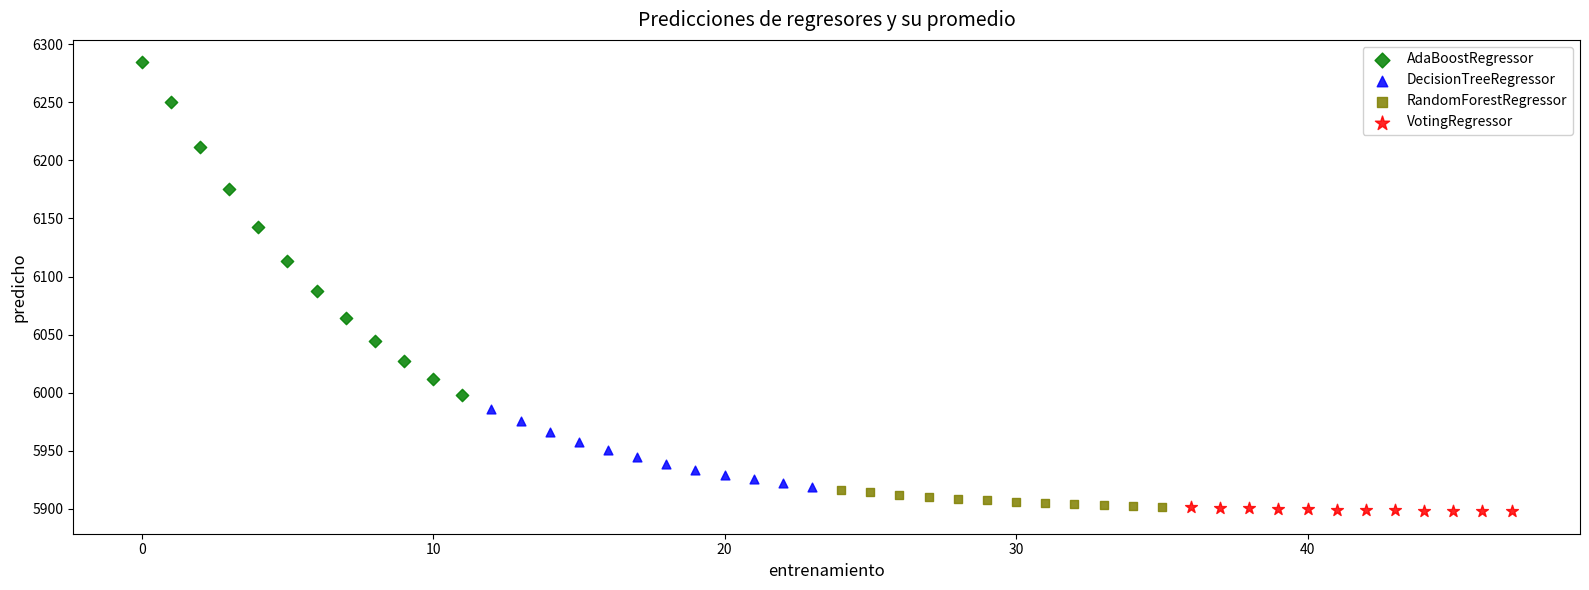

Which series reaches the maximum Y coordinate?

AdaBoostRegressor